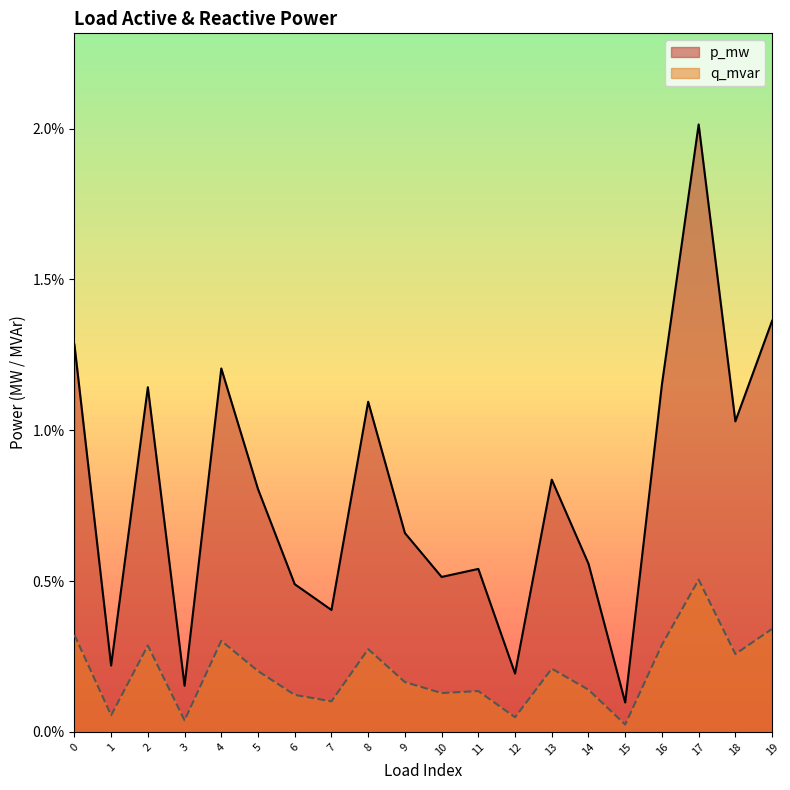

Which series has the largest range (max minus min)?

p_mw